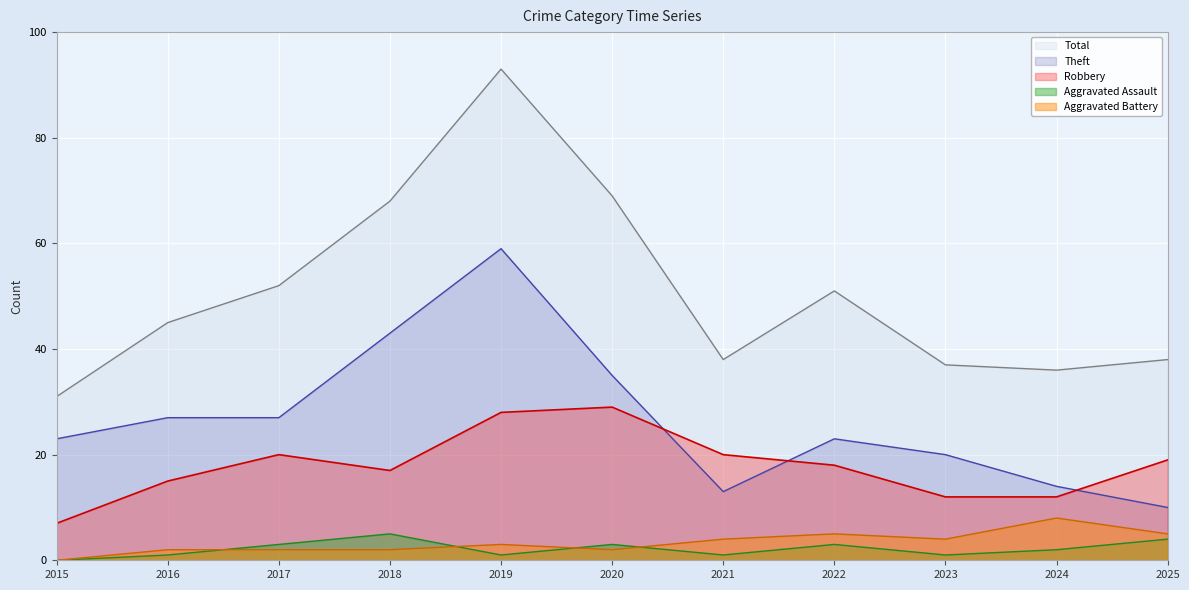

At which label does Aggravated Battery first exceed 3?

2021